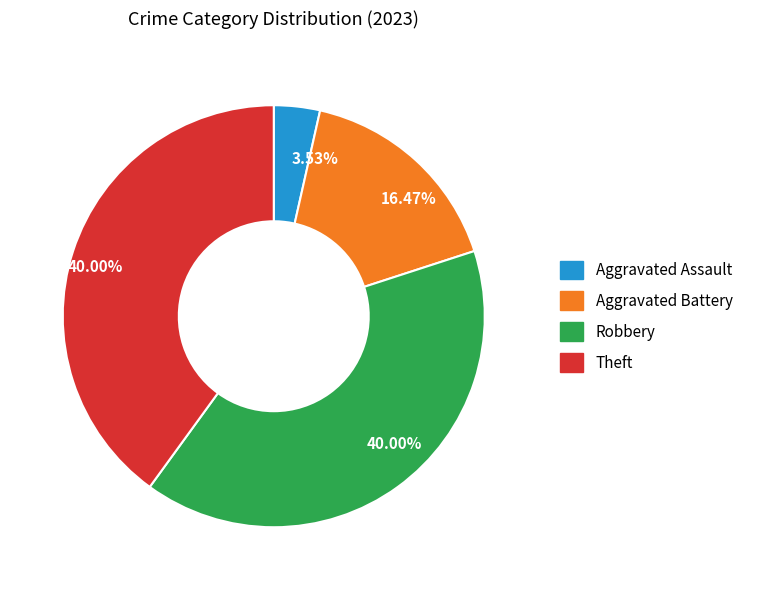

Does any single category account for the majority?

No